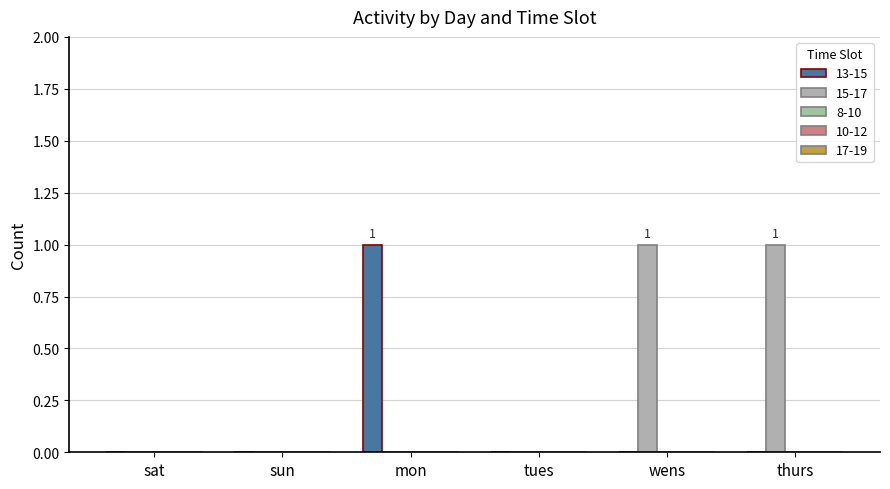

What is the total value across all series at wens?

1